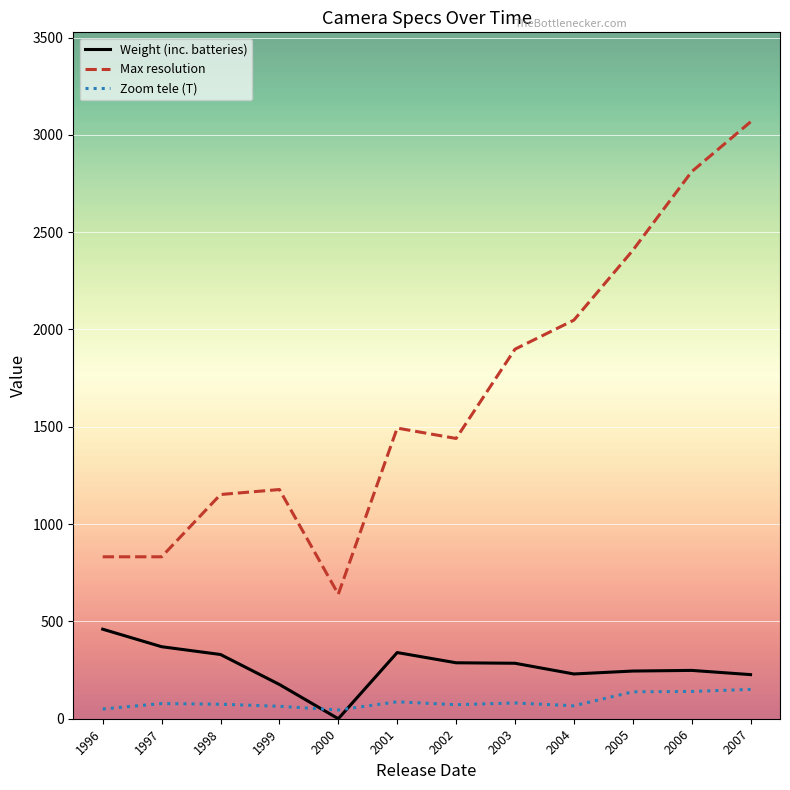

What is the total value across all series at 2004?

2344.5